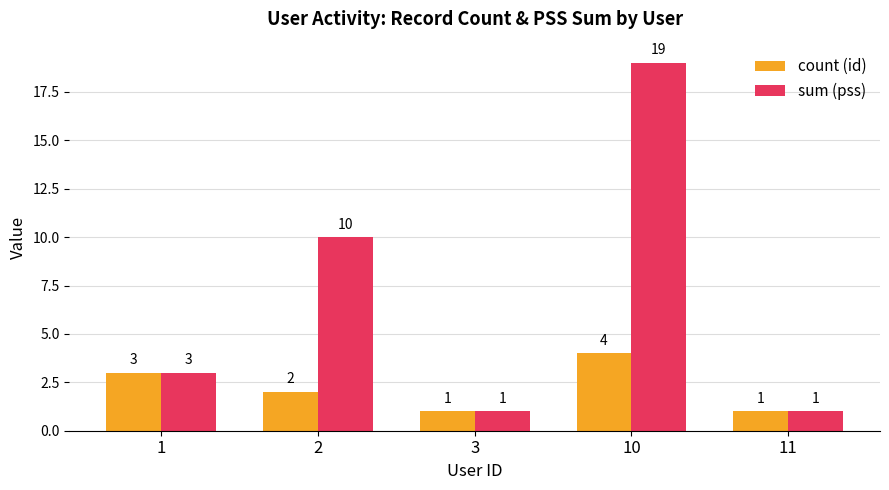

What value does the count (id) series have at 11?

1